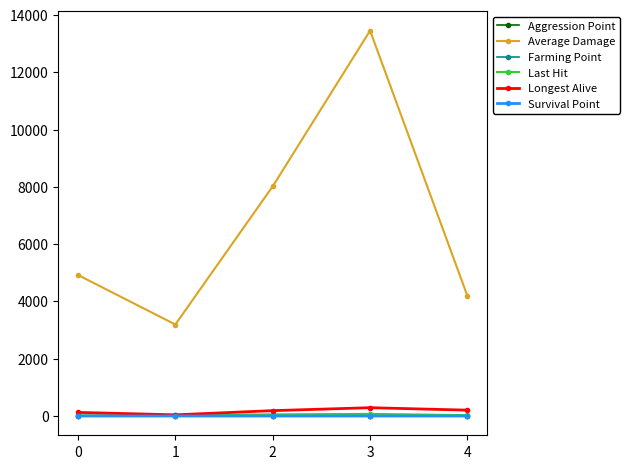

True or false: Longest Alive has a value of 126.0 at 0.

True